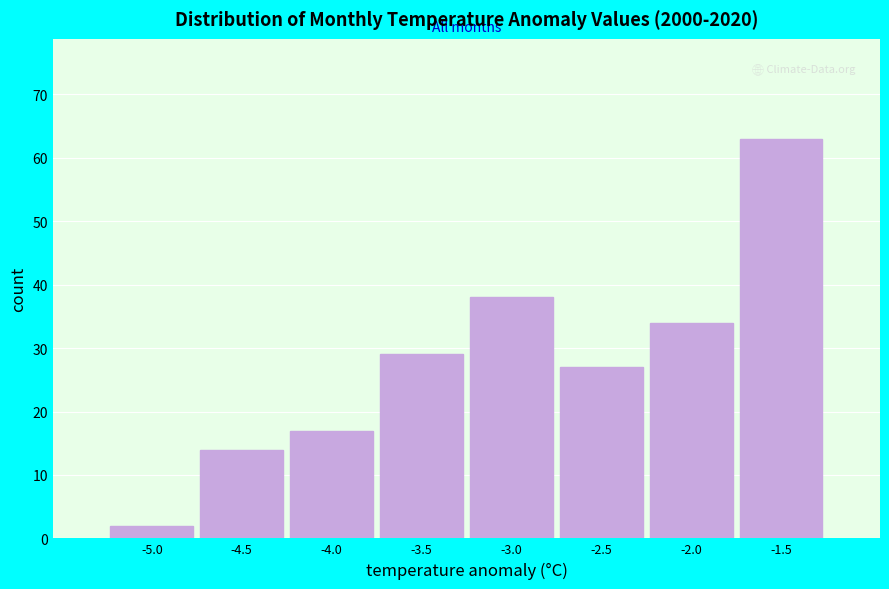

Reading right to left, what are all the values shown in this chart?

63	34	27	38	29	17	14	2